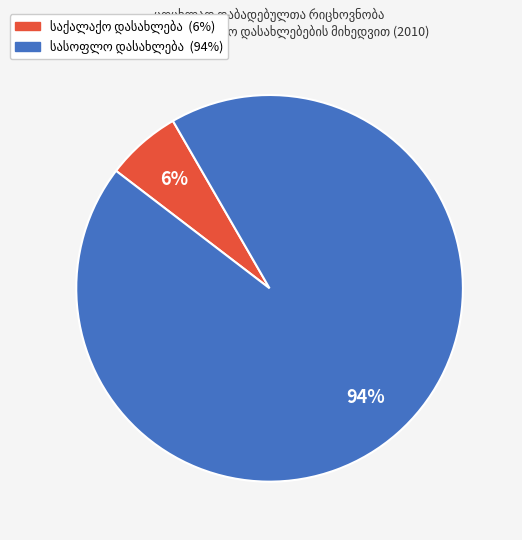

To the nearest percent, what is the average slice percentage?

50%